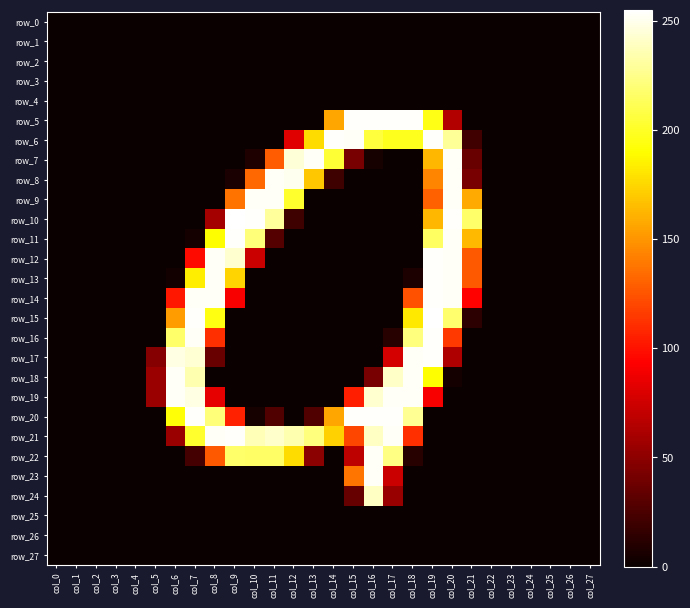

Reading left to right, transcribe all the data shown in this chart.

row_0: 0	0	0	0	0	0	0	0	0	0	0	0	0	0	0	0	0	0	0	0	0	0	0	0	0	0	0	0
row_1: 0	0	0	0	0	0	0	0	0	0	0	0	0	0	0	0	0	0	0	0	0	0	0	0	0	0	0	0
row_2: 0	0	0	0	0	0	0	0	0	0	0	0	0	0	0	0	0	0	0	0	0	0	0	0	0	0	0	0
row_3: 0	0	0	0	0	0	0	0	0	0	0	0	0	0	0	0	0	0	0	0	0	0	0	0	0	0	0	0
row_4: 0	0	0	0	0	0	0	0	0	0	0	0	0	0	0	0	0	0	0	0	0	0	0	0	0	0	0	0
row_5: 0	0	0	0	0	0	0	0	0	0	0	0	0	0	157	254	254	254	254	196	64	0	0	0	0	0	0	0
row_6: 0	0	0	0	0	0	0	0	0	0	0	0	82	177	254	253	206	198	198	254	229	21	0	0	0	0	0	0
row_7: 0	0	0	0	0	0	0	0	0	0	8	128	245	253	204	42	5	0	0	163	253	36	0	0	0	0	0	0
row_8: 0	0	0	0	0	0	0	0	0	6	133	253	251	169	20	0	0	0	0	144	253	42	0	0	0	0	0	0
row_9: 0	0	0	0	0	0	0	0	0	137	253	253	202	0	0	0	0	0	0	130	253	158	0	0	0	0	0	0
row_10: 0	0	0	0	0	0	0	0	59	255	254	230	20	0	0	0	0	0	0	163	254	217	0	0	0	0	0	0
row_11: 0	0	0	0	0	0	0	4	190	254	221	28	0	0	0	0	0	0	0	215	253	164	0	0	0	0	0	0
row_12: 0	0	0	0	0	0	0	97	253	243	73	0	0	0	0	0	0	0	0	254	253	127	0	0	0	0	0	0
row_13: 0	0	0	0	0	0	3	184	253	174	0	0	0	0	0	0	0	0	7	254	253	127	0	0	0	0	0	0
row_14: 0	0	0	0	0	0	102	253	253	91	0	0	0	0	0	0	0	0	124	254	253	94	0	0	0	0	0	0
row_15: 0	0	0	0	0	0	153	254	195	0	0	0	0	0	0	0	0	0	182	255	218	13	0	0	0	0	0	0
row_16: 0	0	0	0	0	0	217	253	111	0	0	0	0	0	0	0	0	11	222	254	115	0	0	0	0	0	0	0
row_17: 0	0	0	0	0	47	248	244	36	0	0	0	0	0	0	0	0	77	253	254	63	0	0	0	0	0	0	0
row_18: 0	0	0	0	0	55	253	235	0	0	0	0	0	0	0	0	42	241	253	190	4	0	0	0	0	0	0	0
row_19: 0	0	0	0	0	55	253	248	84	0	0	0	0	0	0	105	243	253	253	91	0	0	0	0	0	0	0	0
row_20: 0	0	0	0	0	0	192	254	221	106	5	27	0	27	157	254	254	254	228	0	0	0	0	0	0	0	0	0
row_21: 0	0	0	0	0	0	55	202	253	254	237	242	235	222	173	120	240	253	111	0	0	0	0	0	0	0	0	0
row_22: 0	0	0	0	0	0	0	22	127	217	216	216	177	49	0	68	253	224	11	0	0	0	0	0	0	0	0	0
row_23: 0	0	0	0	0	0	0	0	0	0	0	0	0	0	0	138	253	73	0	0	0	0	0	0	0	0	0	0
row_24: 0	0	0	0	0	0	0	0	0	0	0	0	0	0	0	35	240	54	0	0	0	0	0	0	0	0	0	0
row_25: 0	0	0	0	0	0	0	0	0	0	0	0	0	0	0	0	0	0	0	0	0	0	0	0	0	0	0	0
row_26: 0	0	0	0	0	0	0	0	0	0	0	0	0	0	0	0	0	0	0	0	0	0	0	0	0	0	0	0
row_27: 0	0	0	0	0	0	0	0	0	0	0	0	0	0	0	0	0	0	0	0	0	0	0	0	0	0	0	0